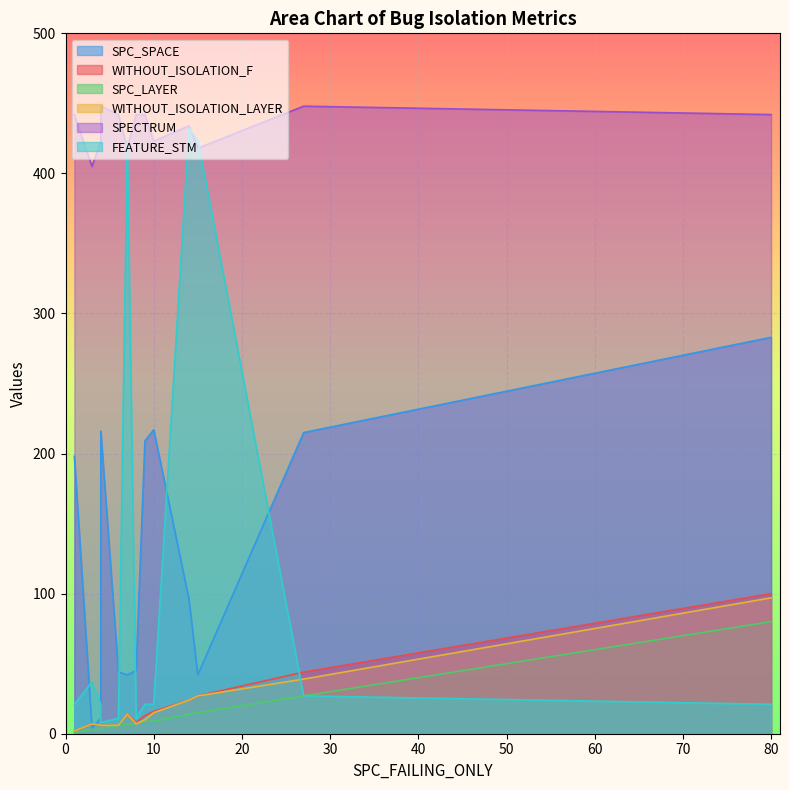

Is it true that SPC_LAYER equals 16 at 1?

False